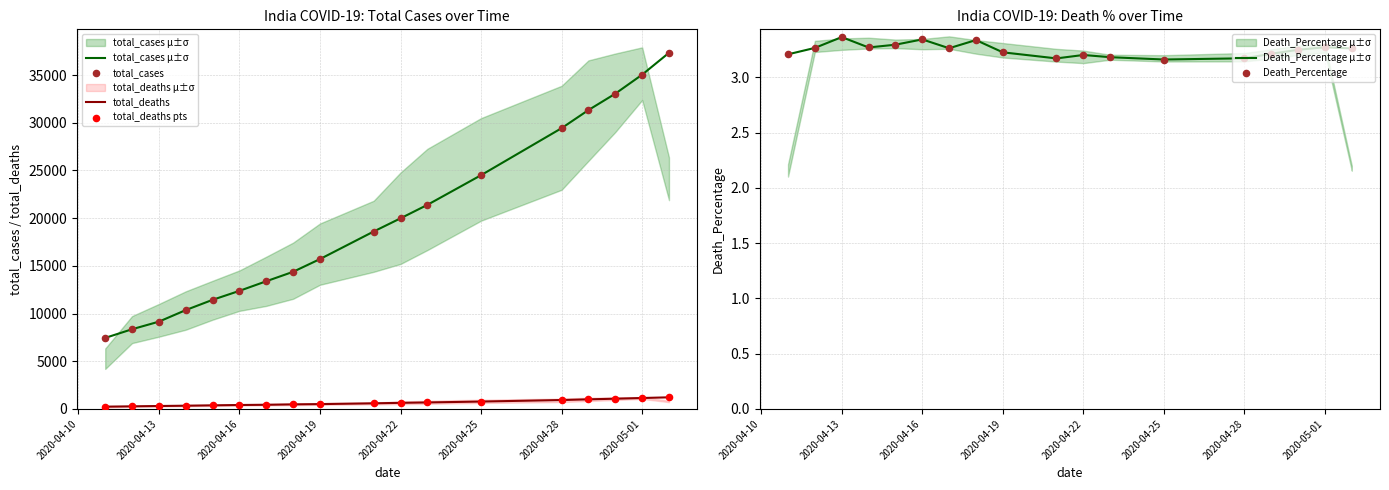

At how many categories does at least one series exceed 33395?

2